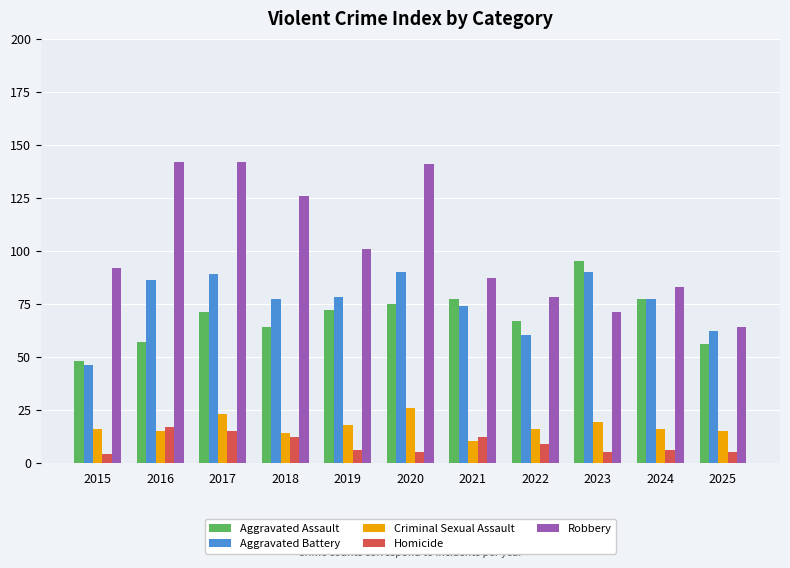

What is the total value across all series at 2024?

259